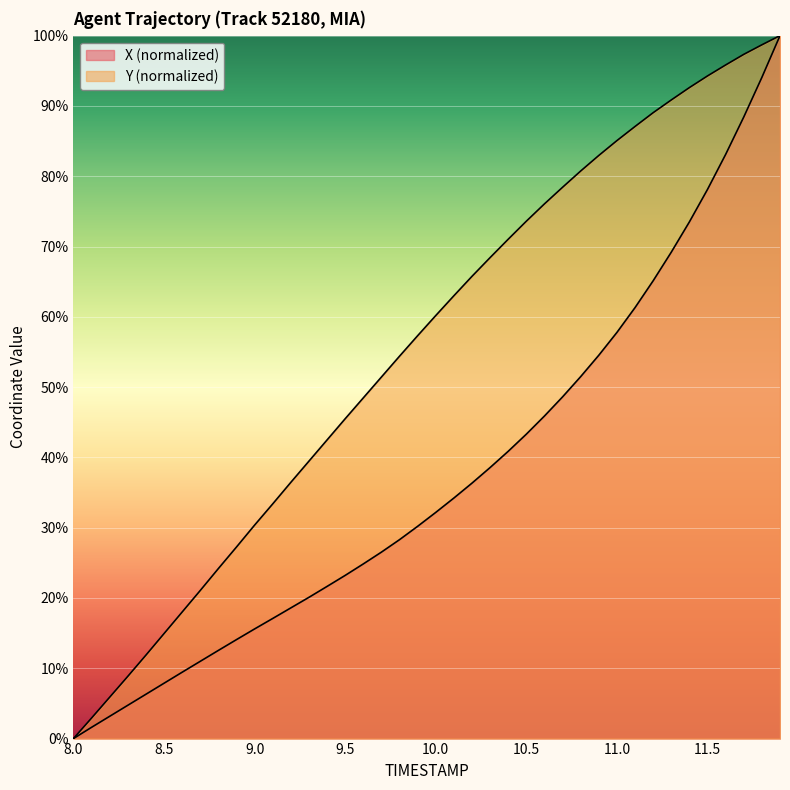

What is the label of the 31st point from the right?

8.9